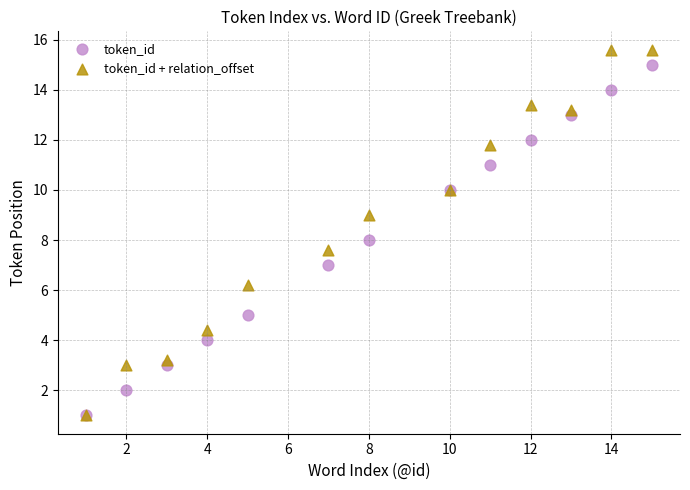

Which series has the widest spread of Y values?

token_id + relation_offset